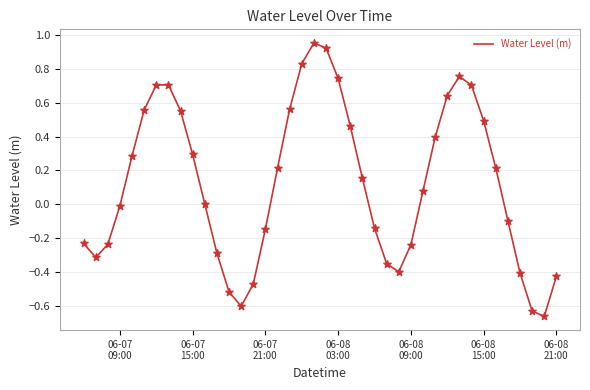

What is the difference between the maximum and minimum values?

1.6